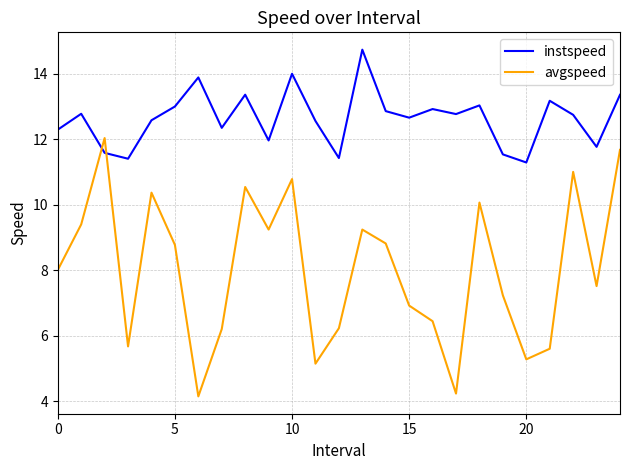

Does the chart have visible grid lines?

Yes